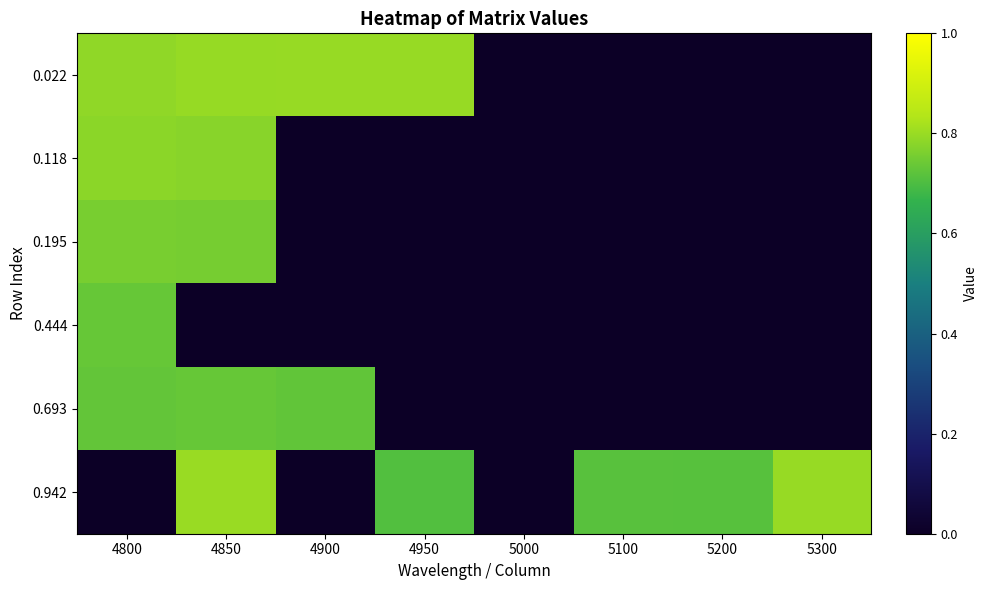

Reading right to left, extract all data points from this chart.

0.022: 5300=0.0	5200=0.0	5100=0.0	5000=0.0	4950=0.8	4900=0.8	4850=0.8	4800=0.8
0.118: 5300=0.0	5200=0.0	5100=0.0	5000=0.0	4950=0.0	4900=0.0	4850=0.8	4800=0.8
0.195: 5300=0.0	5200=0.0	5100=0.0	5000=0.0	4950=0.0	4900=0.0	4850=0.8	4800=0.8
0.444: 5300=0.0	5200=0.0	5100=0.0	5000=0.0	4950=0.0	4900=0.0	4850=0.0	4800=0.7
0.693: 5300=0.0	5200=0.0	5100=0.0	5000=0.0	4950=0.0	4900=0.7	4850=0.7	4800=0.7
0.942: 5300=0.8	5200=0.7	5100=0.7	5000=0.0	4950=0.7	4900=0.0	4850=0.8	4800=0.0